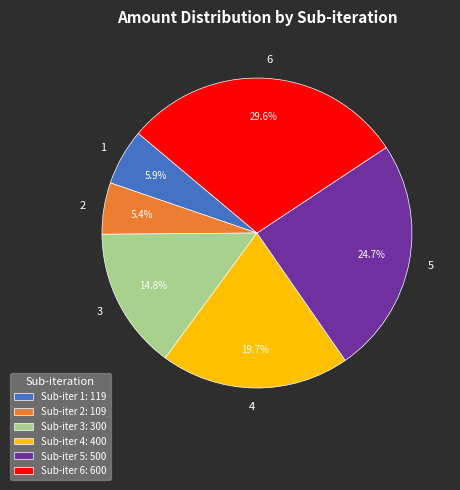

Is there any slice that represents more than half of the pie?

No